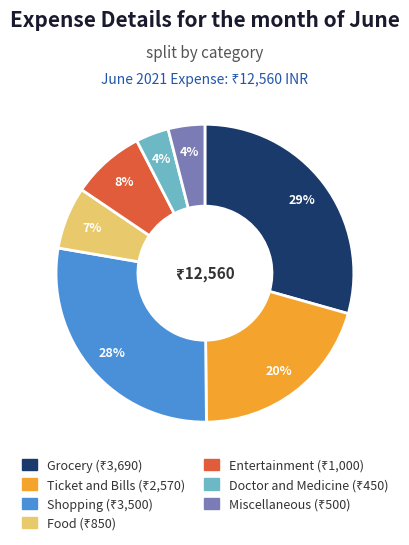

Do Ticket and Bills and Doctor and Medicine together represent more than half of the pie?

No